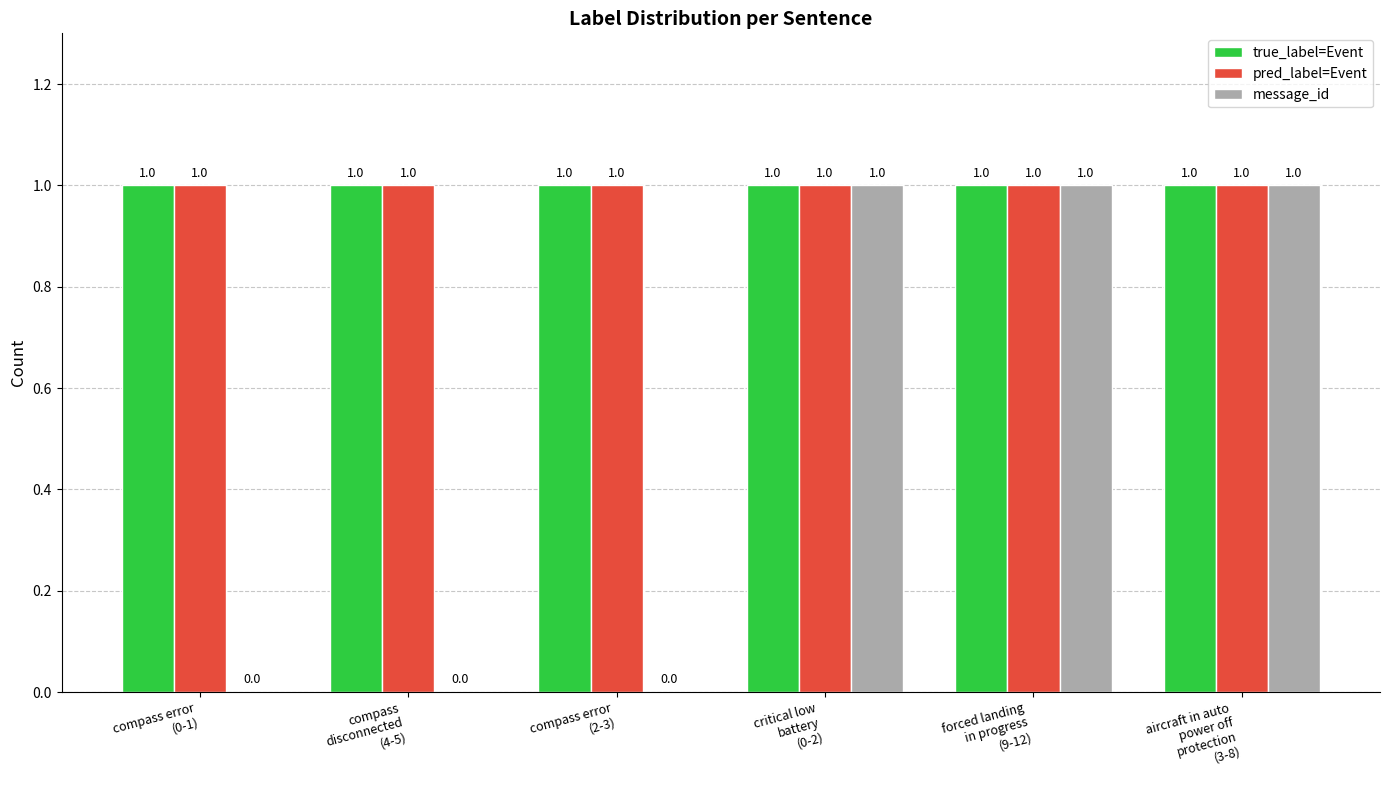

What is the maximum value shown in the chart?

1